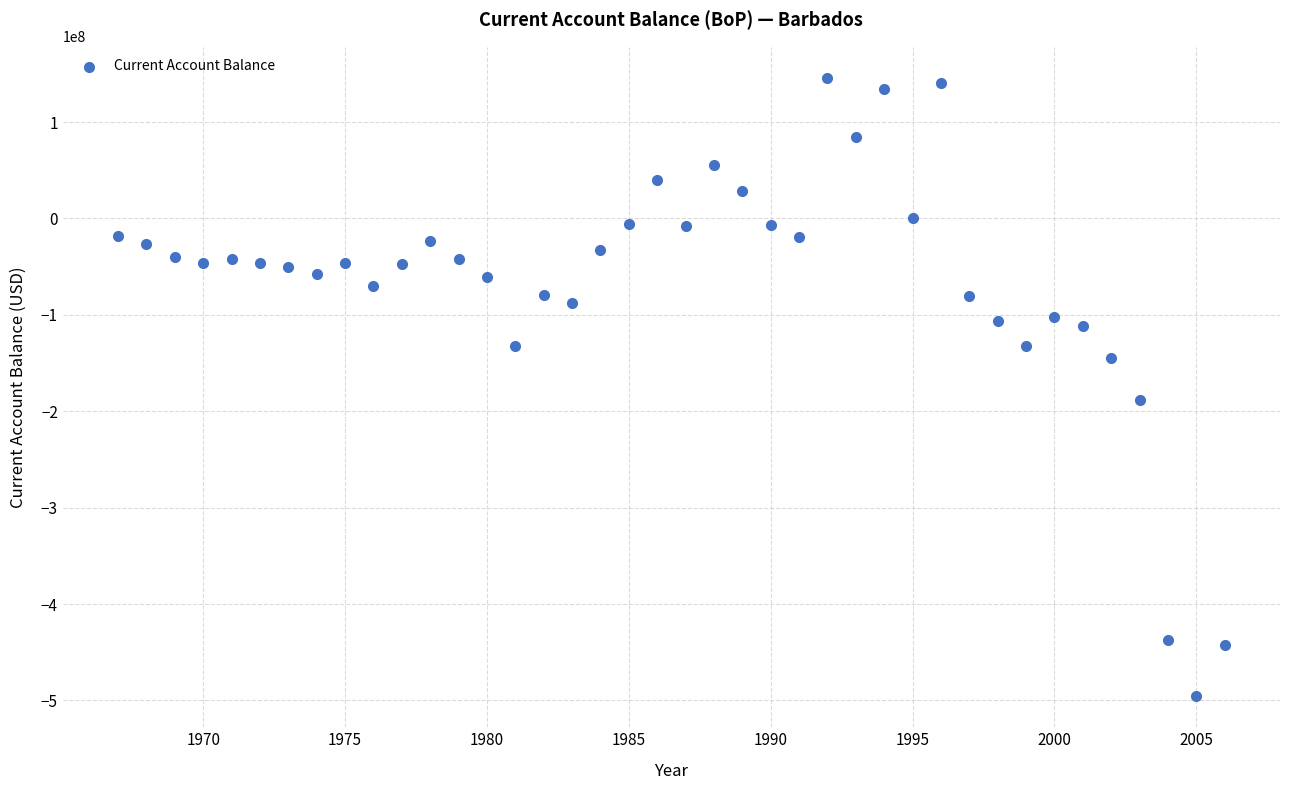

What Y value in the scatter plot is closest to -174787781?

-188204341.5